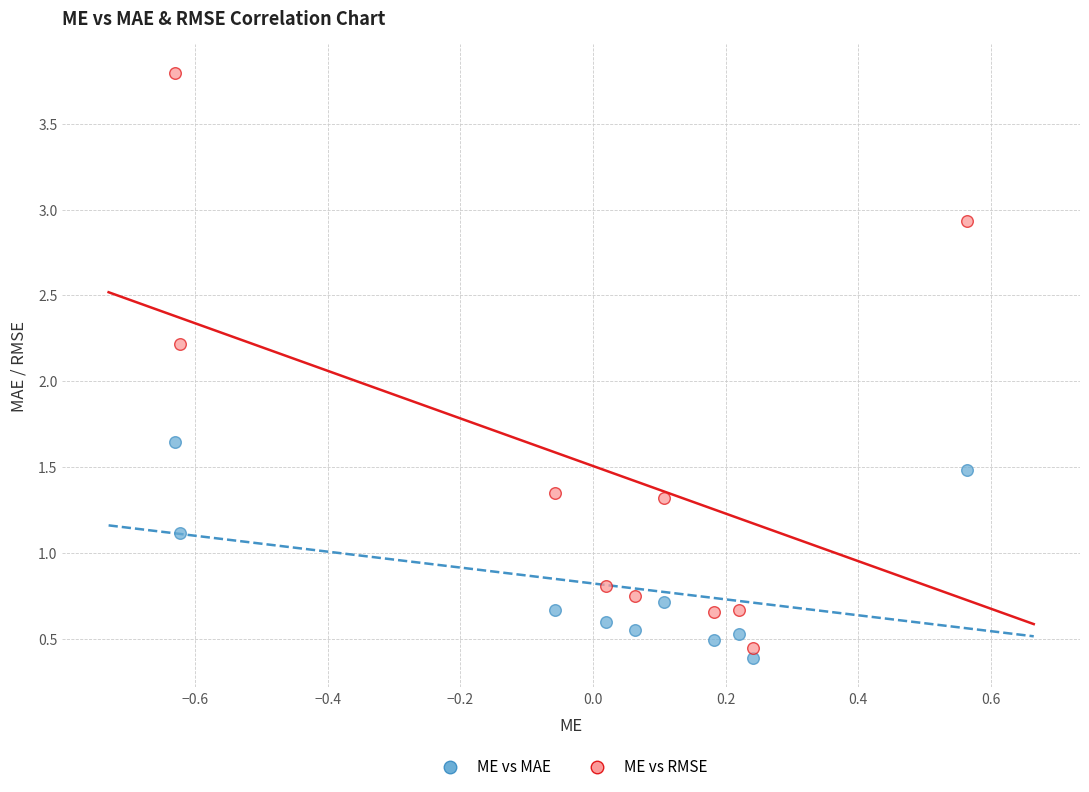

Which series contains the highest Y value?

ME vs RMSE